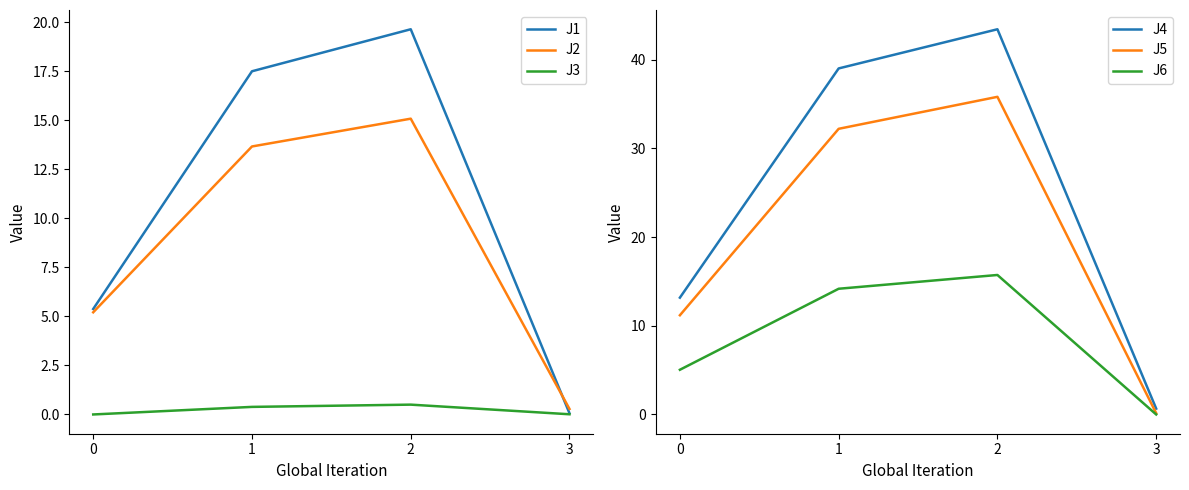

Which category has the highest value across all series?

2